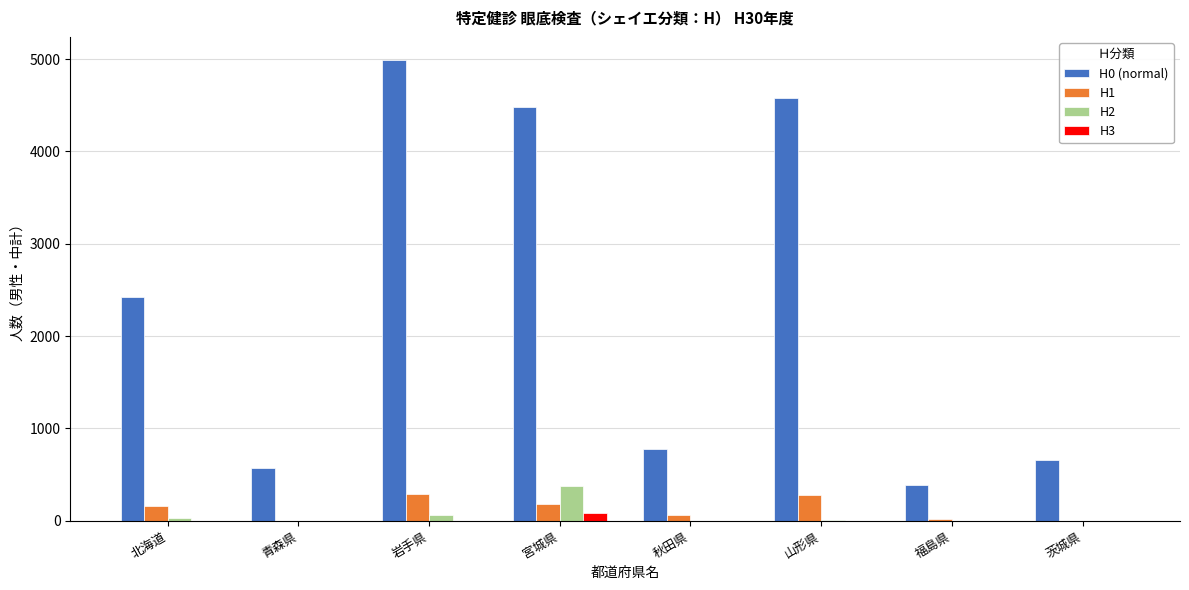

Which series has the largest total across all categories?

H0 (normal)